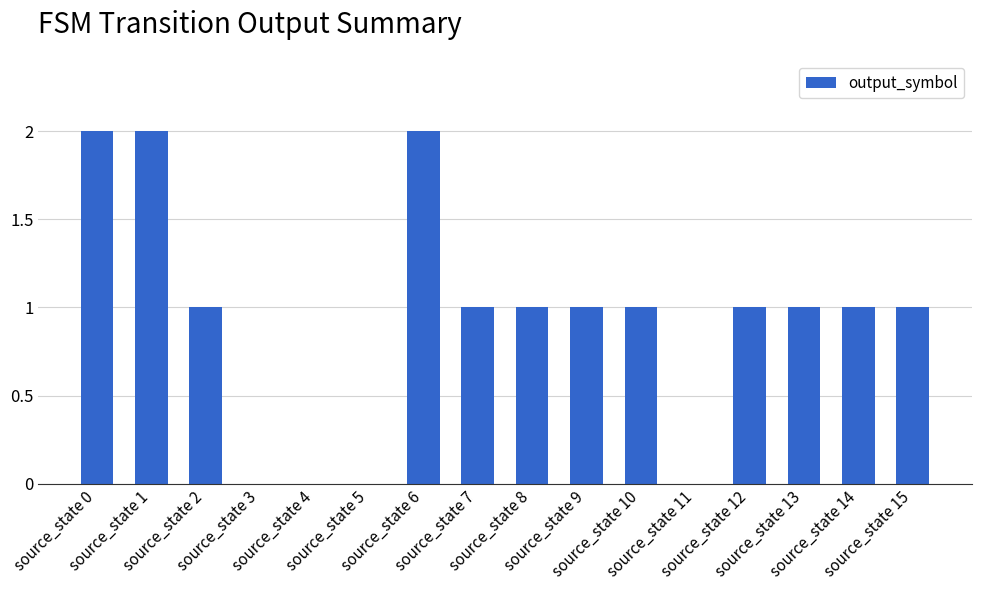

What is the sum of all values?

15